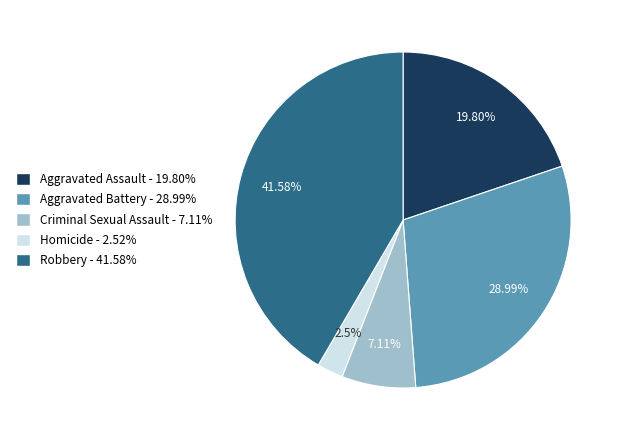

True or false: Aggravated Battery accounts for 39% of the total.

False